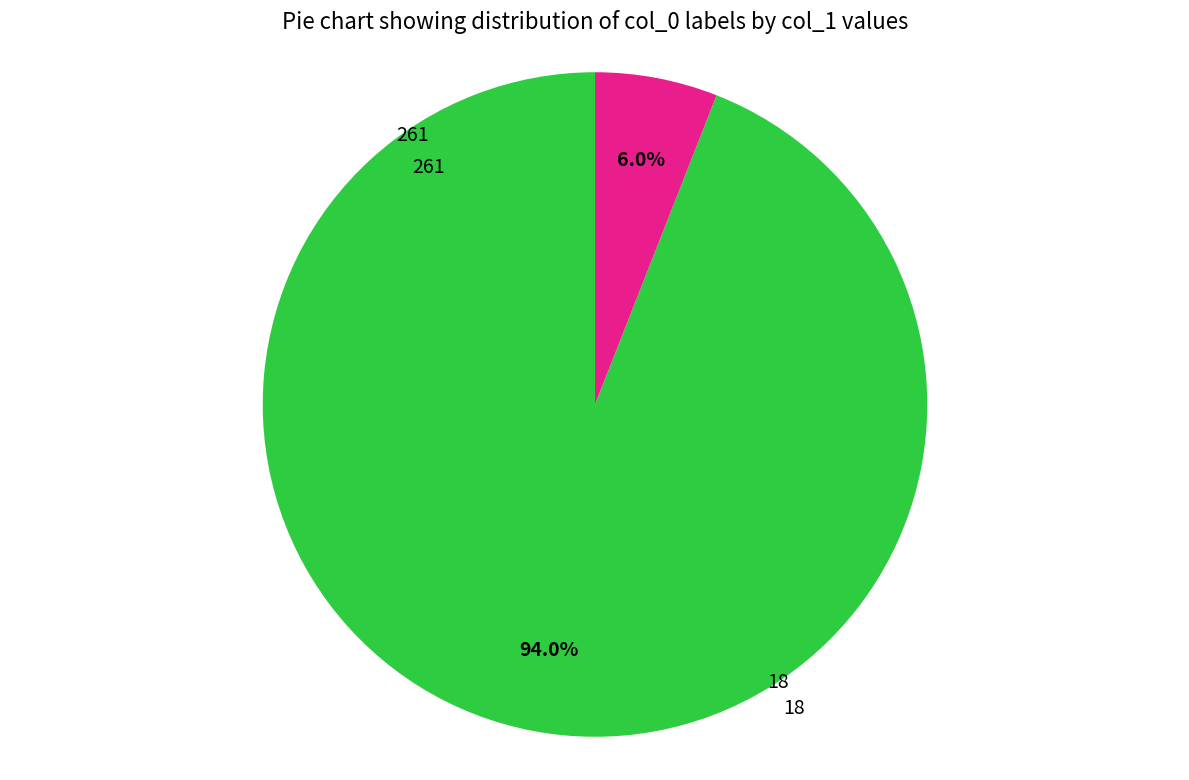

Does any single category account for the majority?

Yes